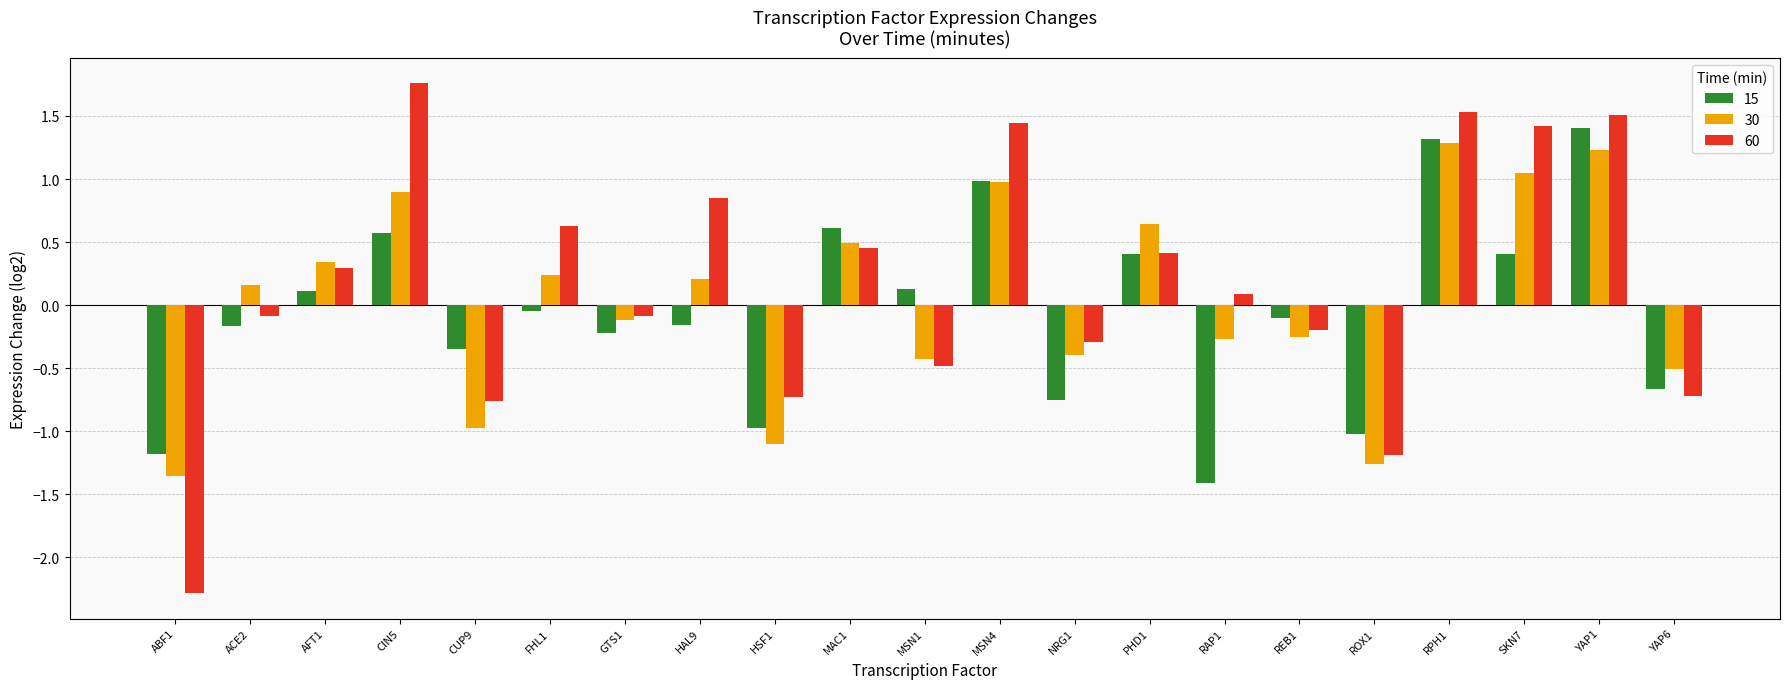

At AFT1, list the series in order from smallest to largest.

15, 60, 30